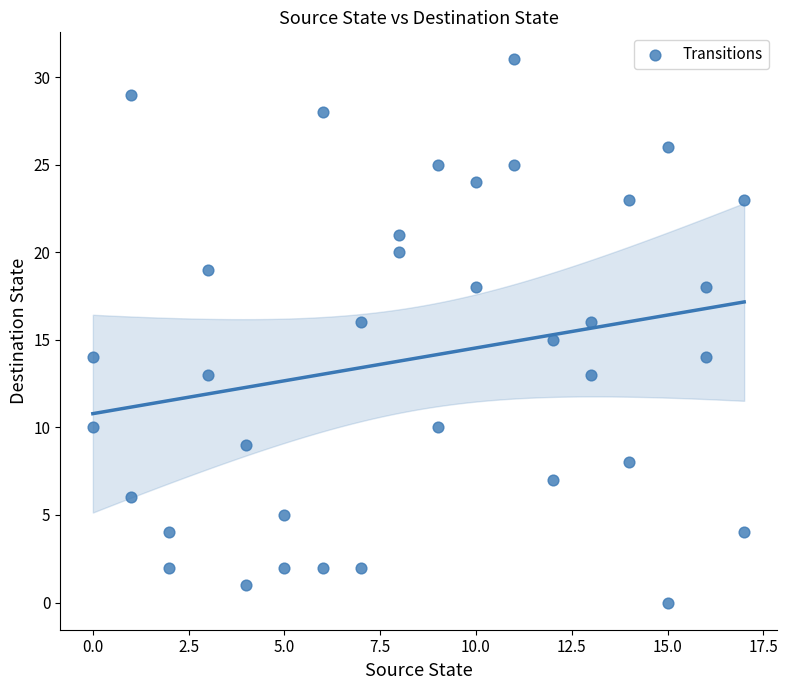

What is the range of X values (max minus min)?

17